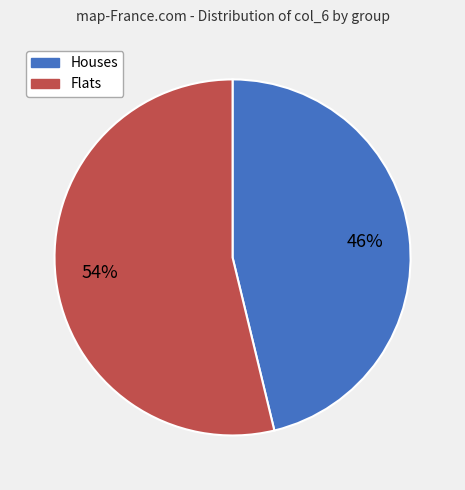

Is there any slice that represents more than half of the pie?

Yes